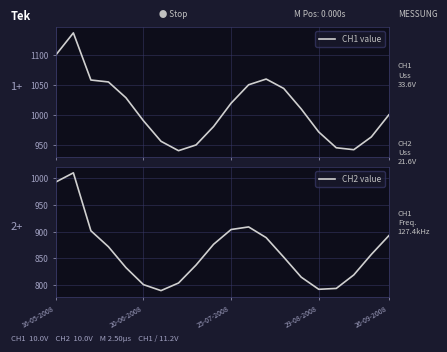

Which series has the largest range (max minus min)?

CH2 value